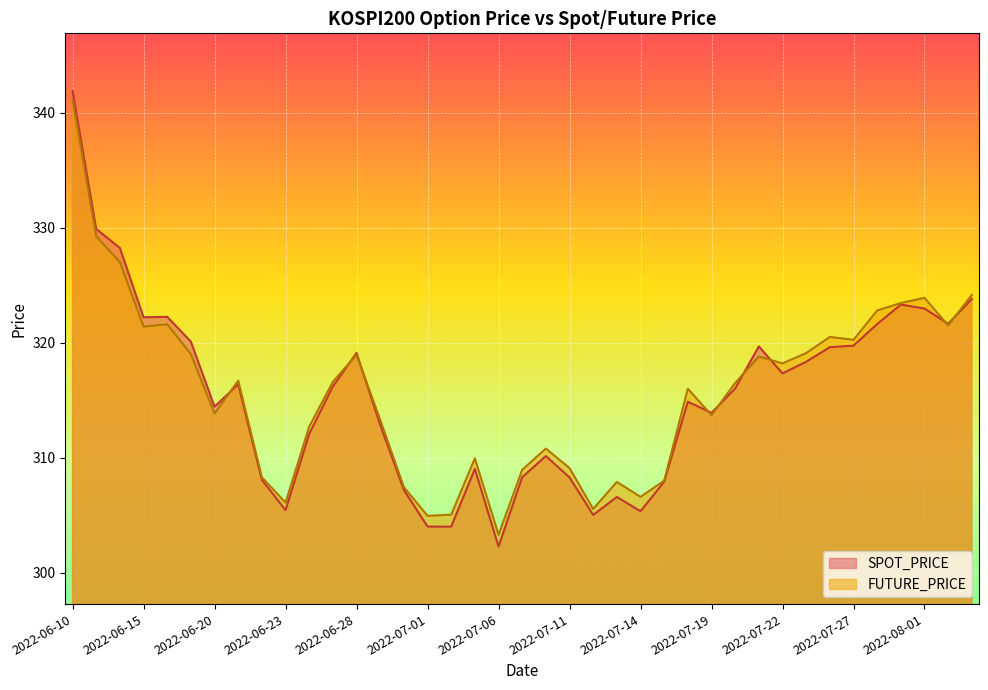

Reading right to left, what are all the values shown in this chart?

SPOT_PRICE: 2022-08-03=323.8	2022-08-02=321.6	2022-08-01=323.0	2022-07-29=323.3	2022-07-28=321.6	2022-07-27=319.7	2022-07-26=319.6	2022-07-25=318.3	2022-07-22=317.3	2022-07-21=319.7	2022-07-20=316.0	2022-07-19=313.9	2022-07-18=314.9	2022-07-15=307.9	2022-07-14=305.4	2022-07-13=306.6	2022-07-12=305.0	2022-07-11=308.3	2022-07-08=310.1	2022-07-07=308.3	2022-07-06=302.3	2022-07-05=309.0	2022-07-04=304.0	2022-07-01=304.0	2022-06-30=307.2	2022-06-29=312.9	2022-06-28=319.1	2022-06-27=316.2	2022-06-24=312.1	2022-06-23=305.4	2022-06-22=308.1	2022-06-21=316.4	2022-06-20=314.4	2022-06-17=320.1	2022-06-16=322.2	2022-06-15=322.2	2022-06-14=328.2	2022-06-13=329.9	2022-06-10=341.9
FUTURE_PRICE: 2022-08-03=324.1	2022-08-02=321.5	2022-08-01=323.9	2022-07-29=323.4	2022-07-28=322.8	2022-07-27=320.2	2022-07-26=320.5	2022-07-25=319.1	2022-07-22=318.2	2022-07-21=318.8	2022-07-20=316.5	2022-07-19=313.7	2022-07-18=316.0	2022-07-15=308.0	2022-07-14=306.6	2022-07-13=307.9	2022-07-12=305.6	2022-07-11=309.1	2022-07-08=310.8	2022-07-07=308.9	2022-07-06=303.3	2022-07-05=309.9	2022-07-04=305.1	2022-07-01=304.9	2022-06-30=307.4	2022-06-29=313.3	2022-06-28=318.9	2022-06-27=316.6	2022-06-24=312.7	2022-06-23=306.1	2022-06-22=308.3	2022-06-21=316.7	2022-06-20=313.9	2022-06-17=319.0	2022-06-16=321.6	2022-06-15=321.4	2022-06-14=327.0	2022-06-13=329.2	2022-06-10=341.1